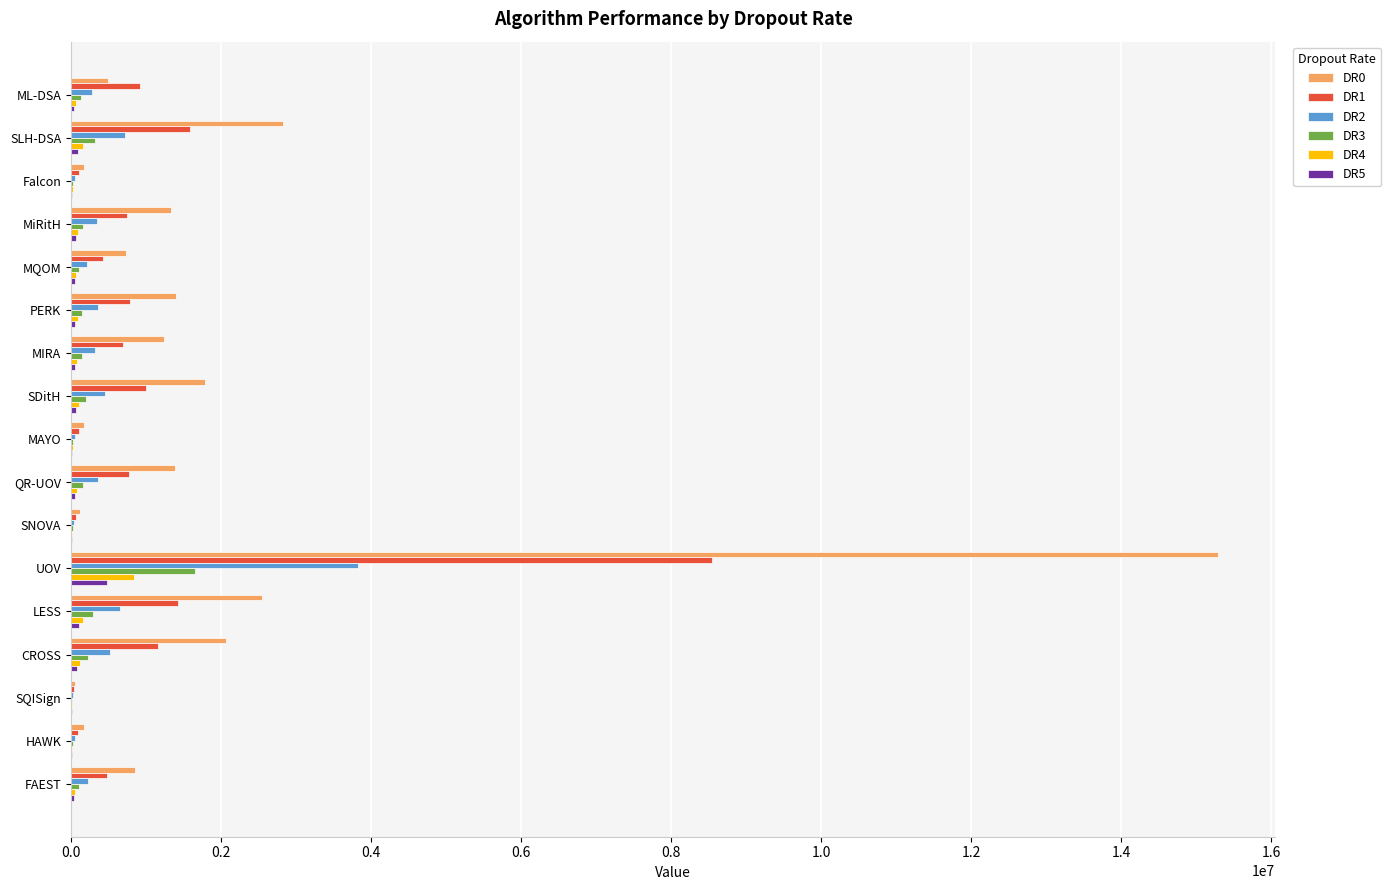

What is the maximum value shown in the chart?

15291366.7